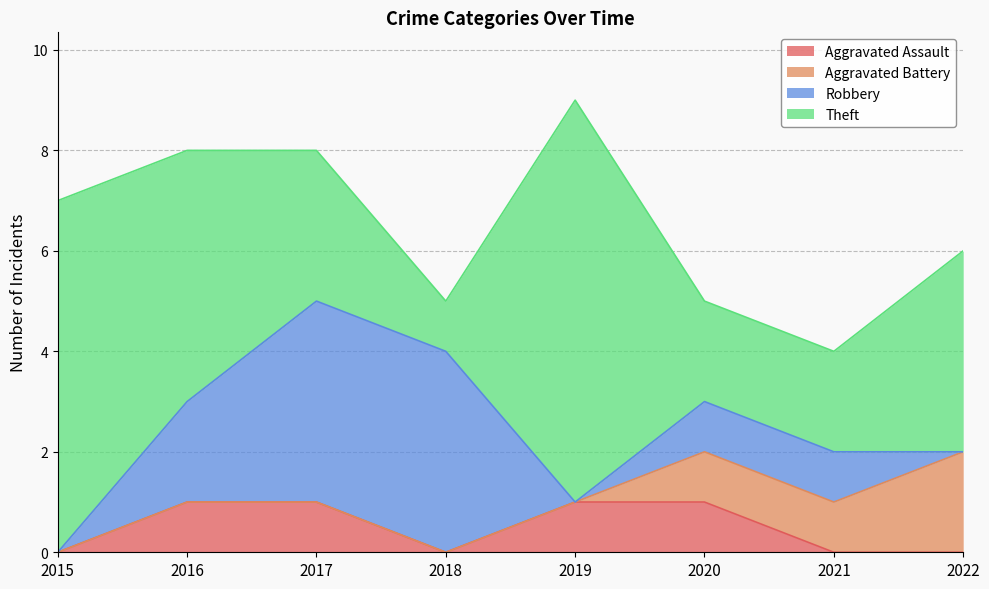

What is the sum of all Aggravated Assault values?

4